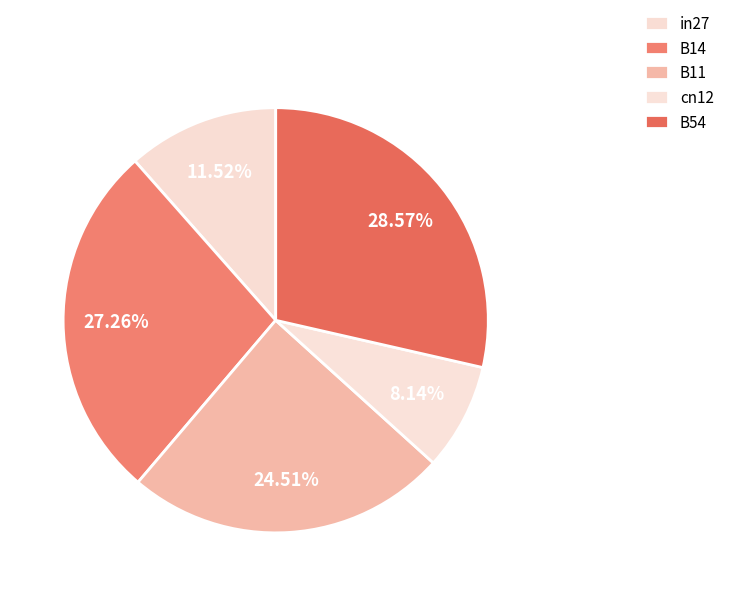

Rank the categories by value from lowest to highest.

cn12, in27, B11, B14, B54